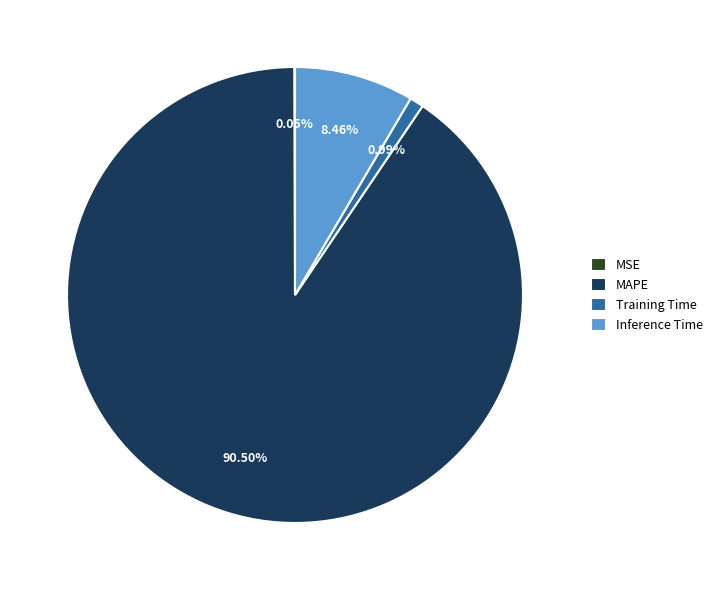

Between Training Time and MAPE, which is larger?

MAPE